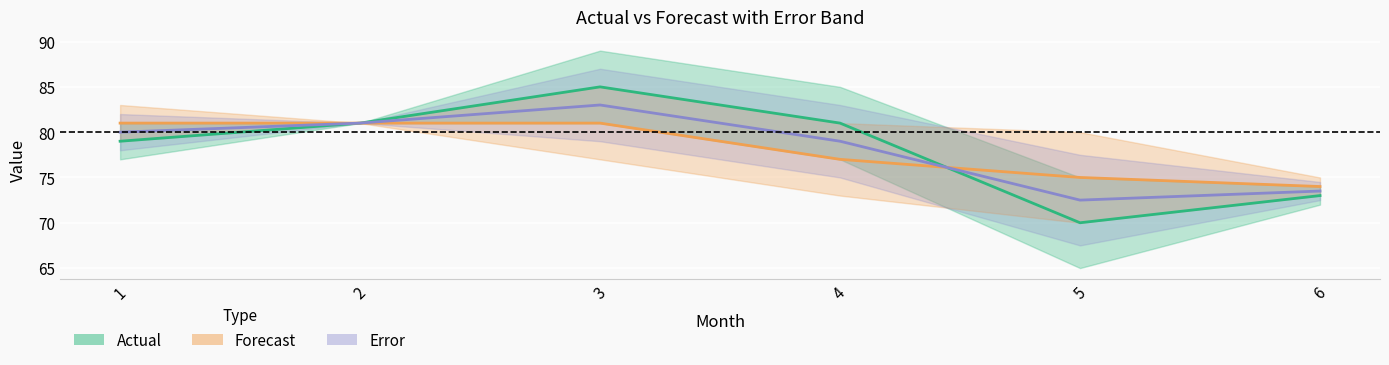

What is the spread (max minus min) of values at 1?

2